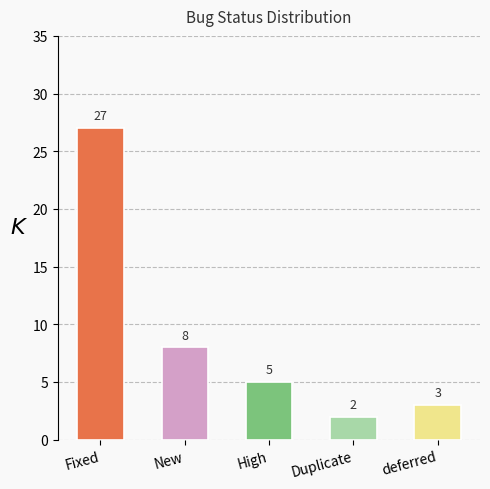

At which category does the chart reach its peak across all series?

Fixed